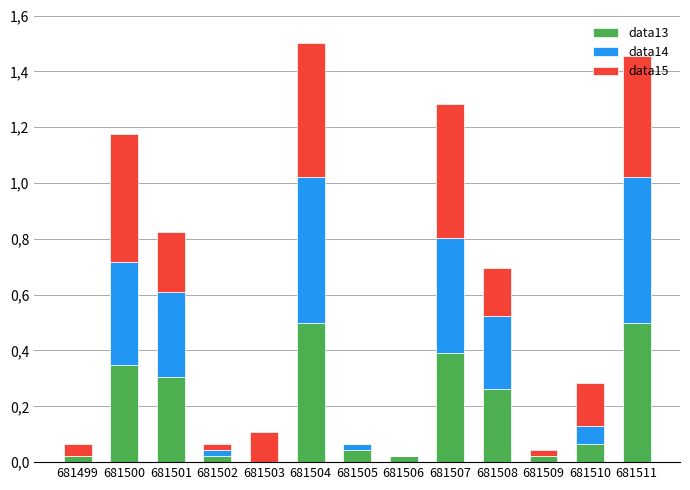

What is the value of the data13 bar at the 12th from the left?

0.1